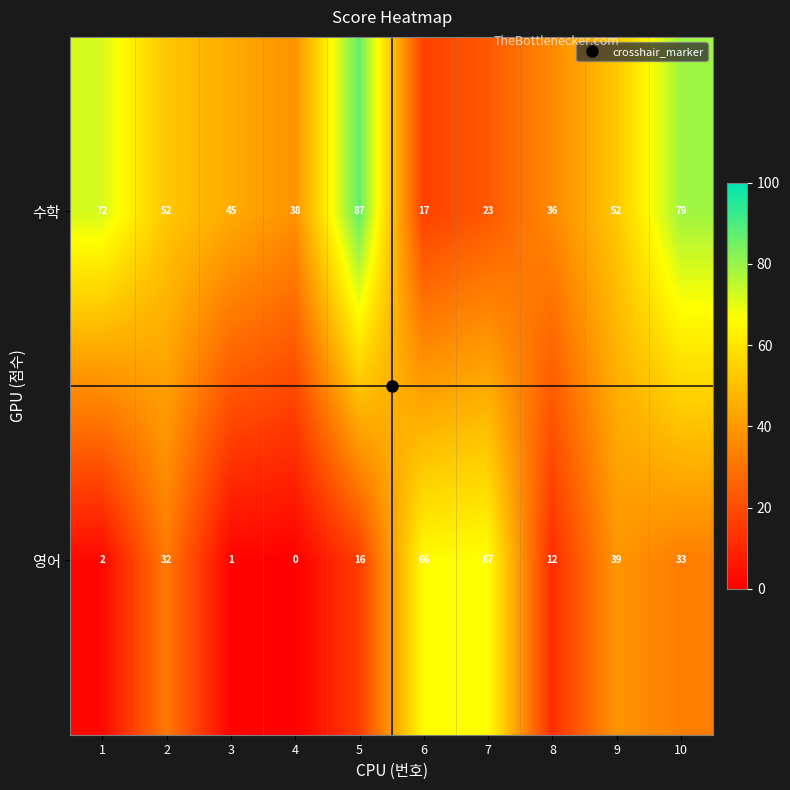

At which category does the chart reach its minimum across all series?

4